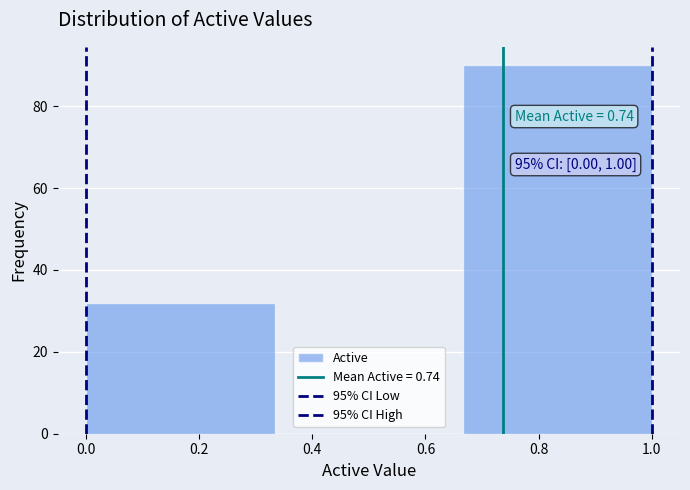

Which range on the x-axis has the tallest bar?

0.66 to 1.00